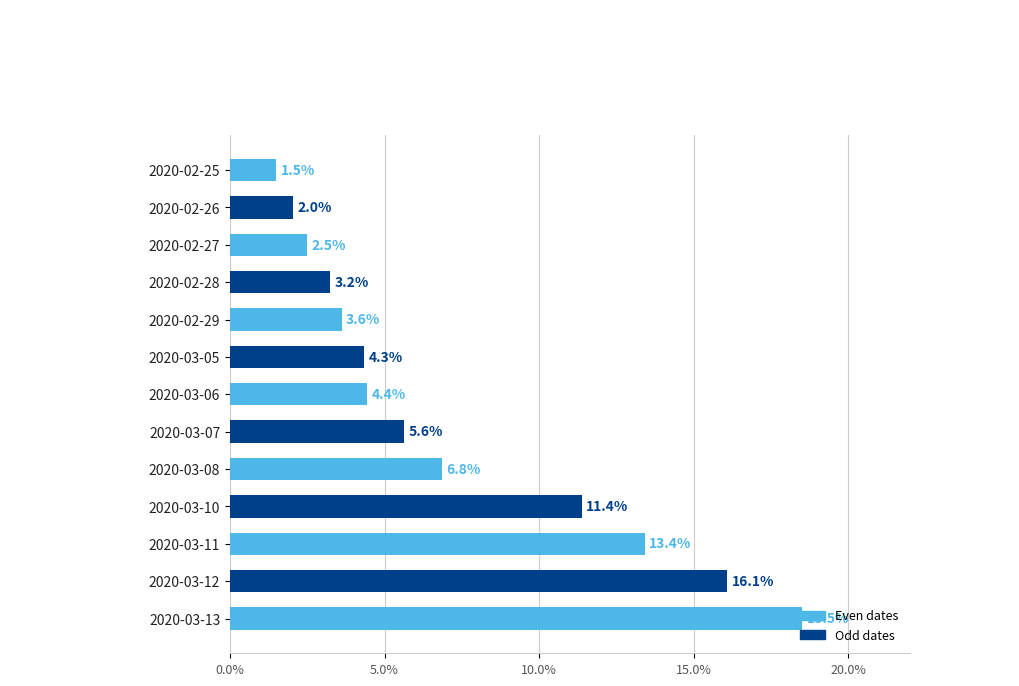

What is the label of the 2nd bar from the top?

2020-02-26